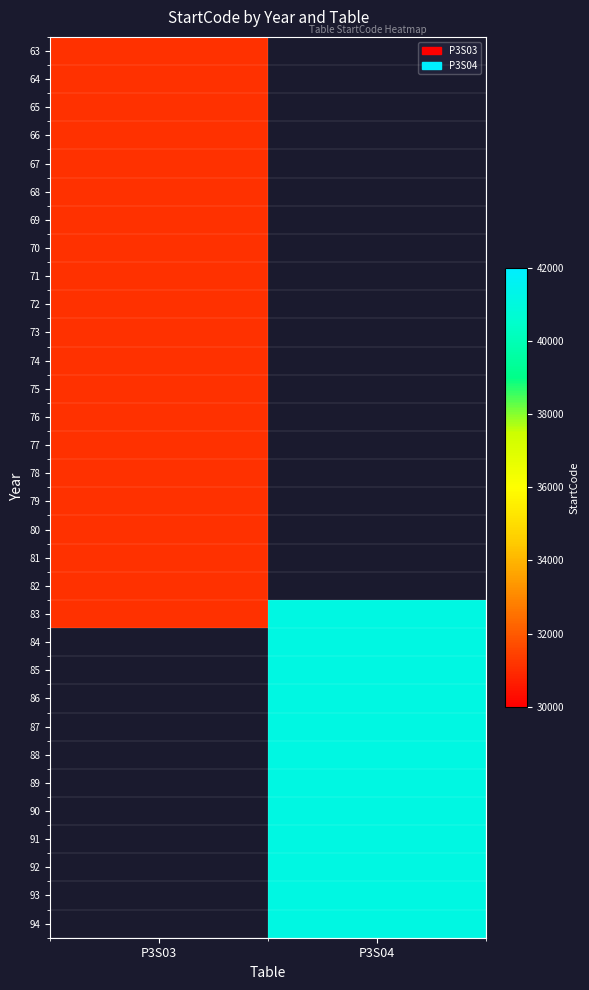

How many distinct data groups are displayed?

32